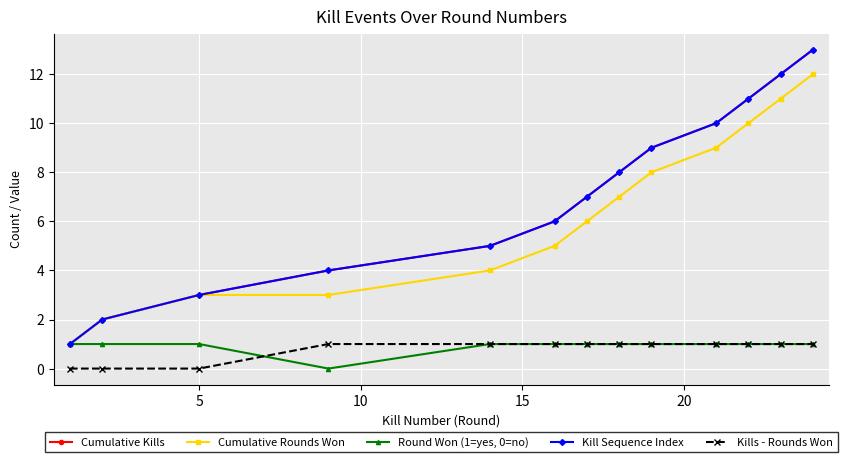

Is this an area chart (filled region under the line)?

No